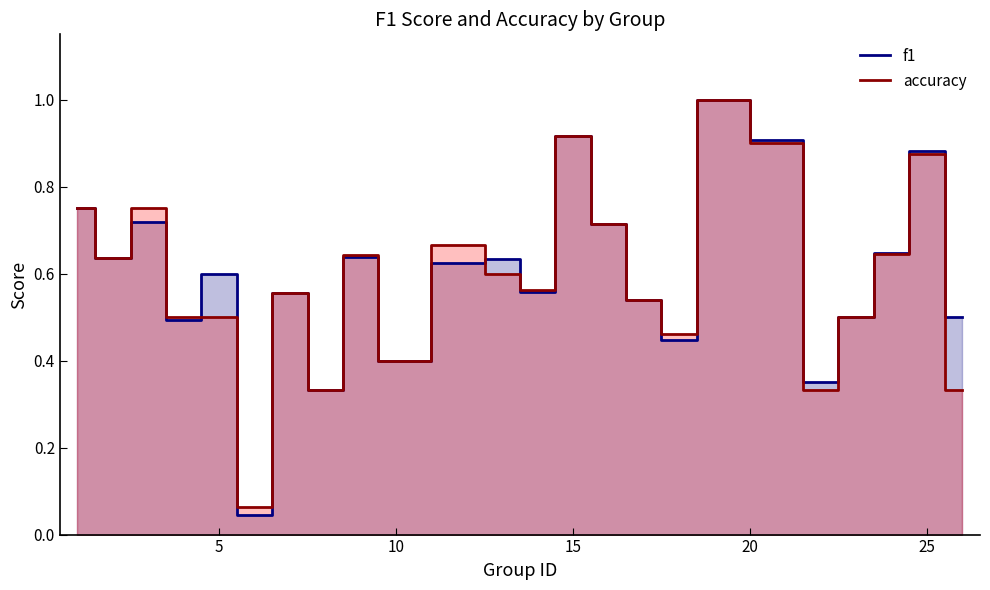

What is the greatest value displayed?

1.0